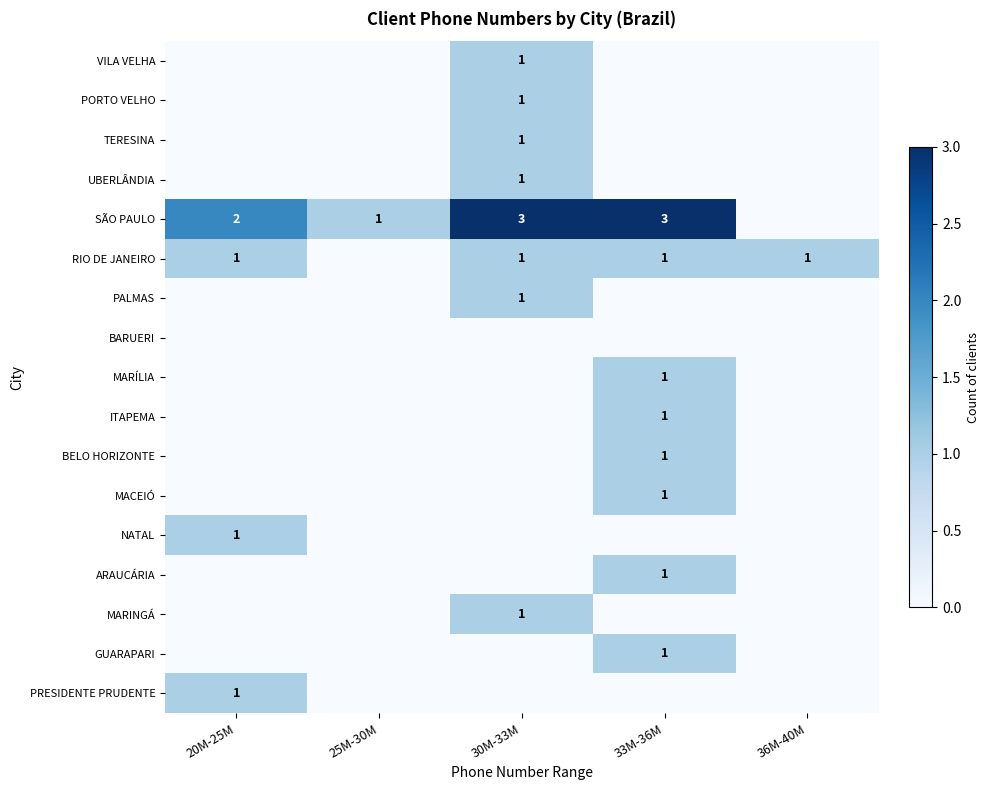

Is it true that PRESIDENTE PRUDENTE equals 1 at 20M-25M?

True